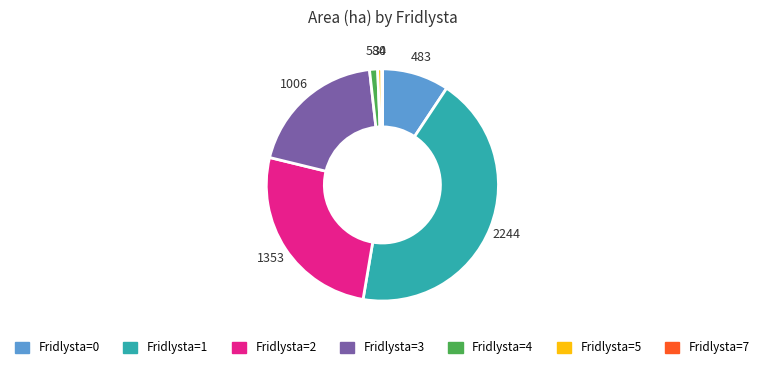

Which has a higher value, Fridlysta=0 or Fridlysta=4?

Fridlysta=0